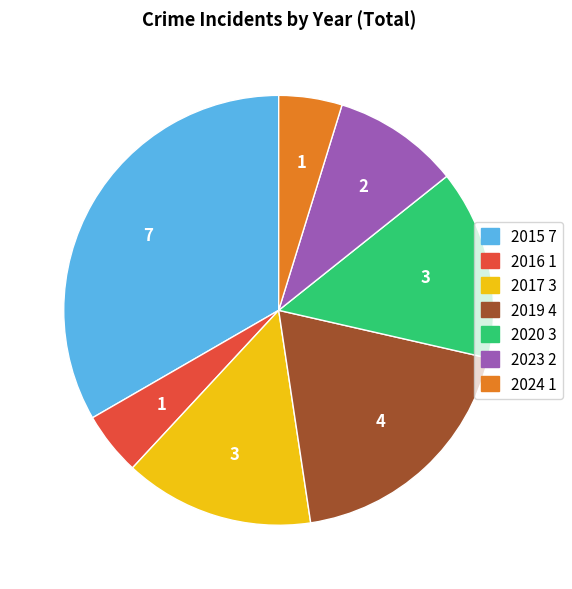

Which has a higher value, 2024 or 2023?

2023